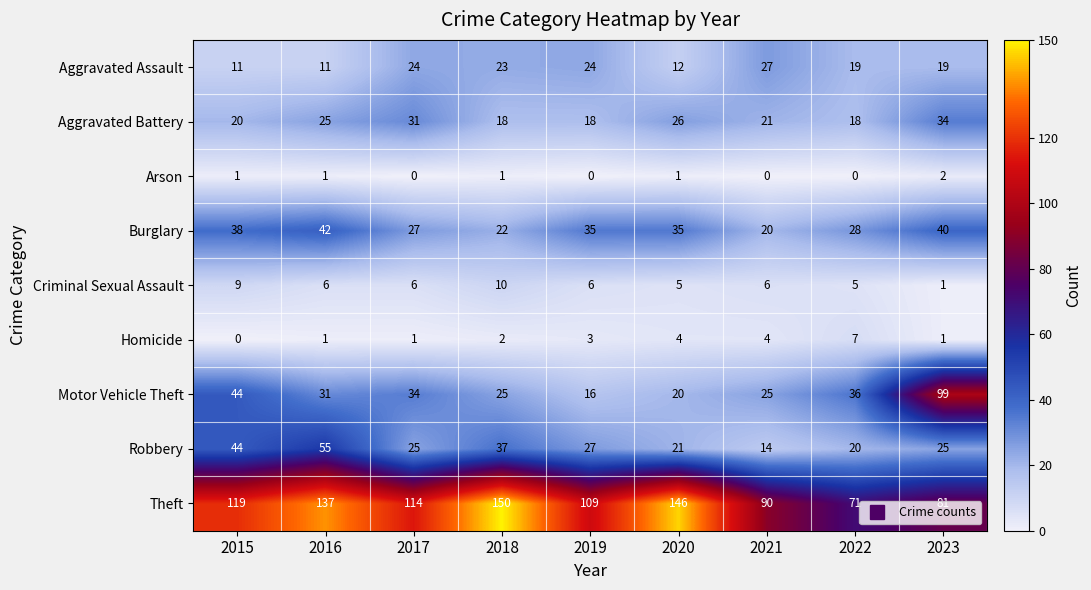

Count the Homicide values in the range 1 to 4.

7